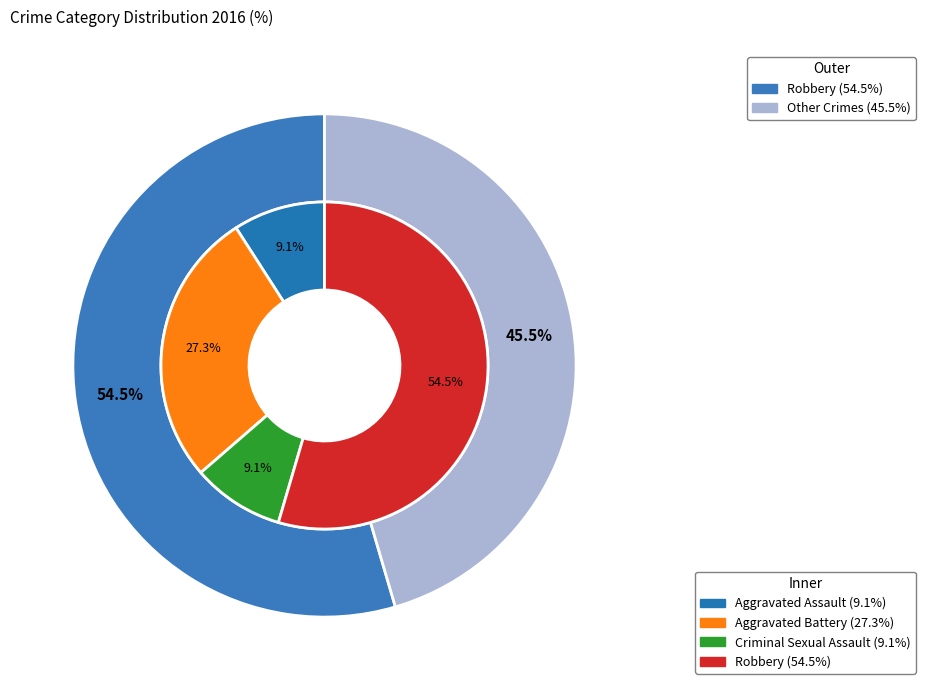

The Criminal Sexual Assault slice represents 9% of the pie. True or false?

True